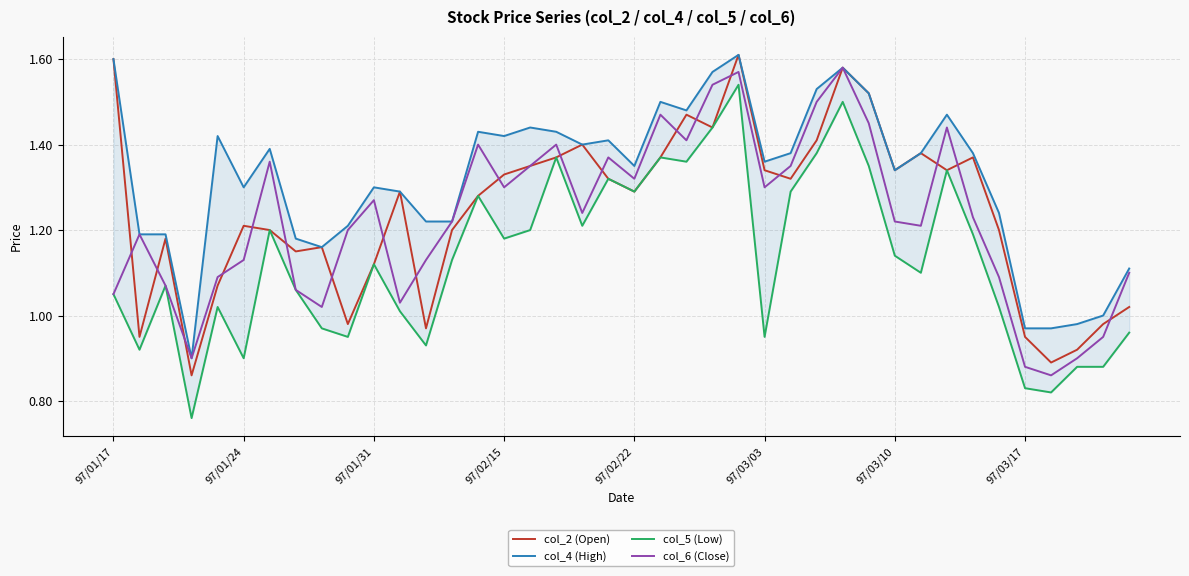

What is the sum of the col_2 (Open) values at 34 and 17?

2.6